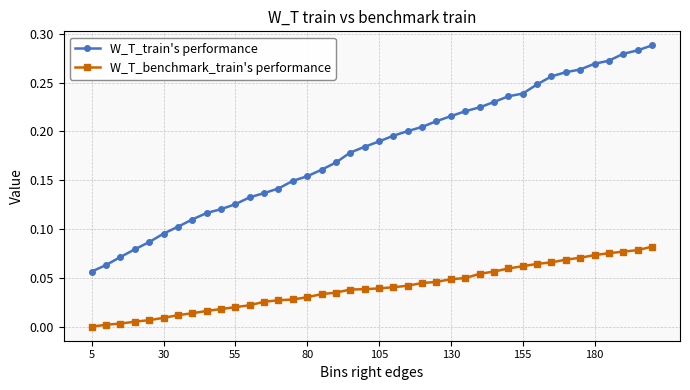

List the series in order of their overall mean, highest first.

W_T_train's performance, W_T_benchmark_train's performance